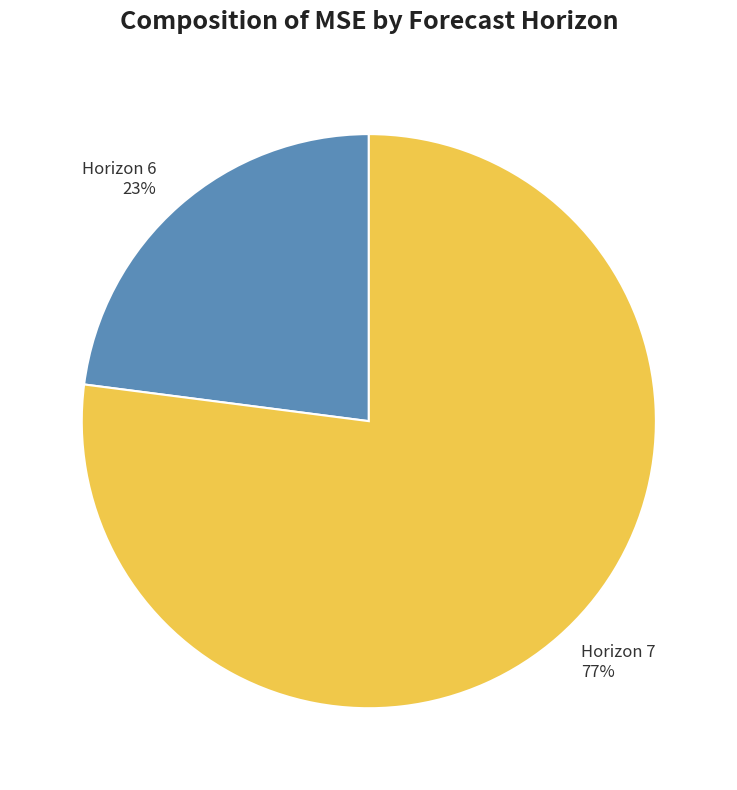

Combined, do Horizon 6 23% and Horizon 7 77% account for over 50%?

Yes